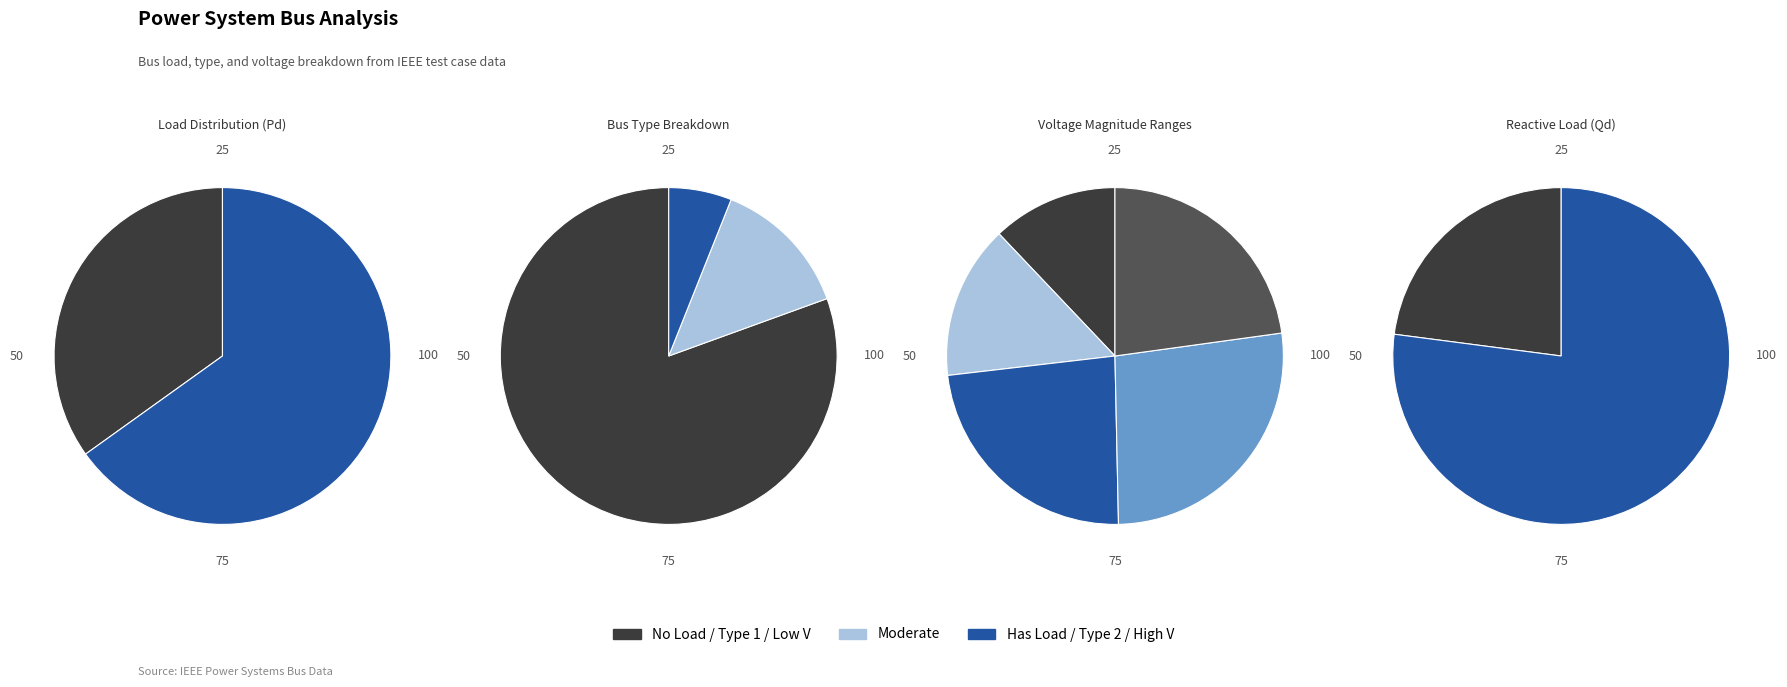

Does any single category account for the majority?

No